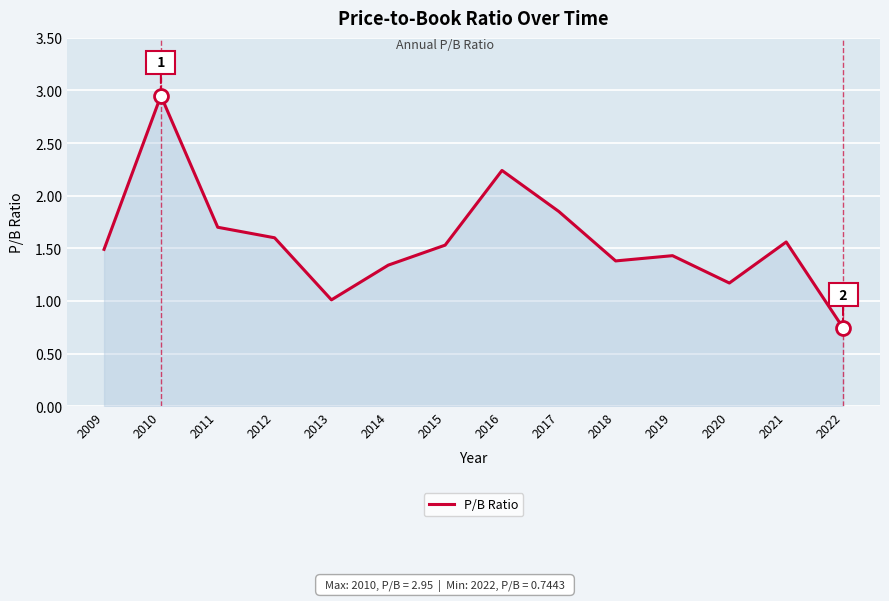

True or false: the data shows 2.5 at 2018.

False